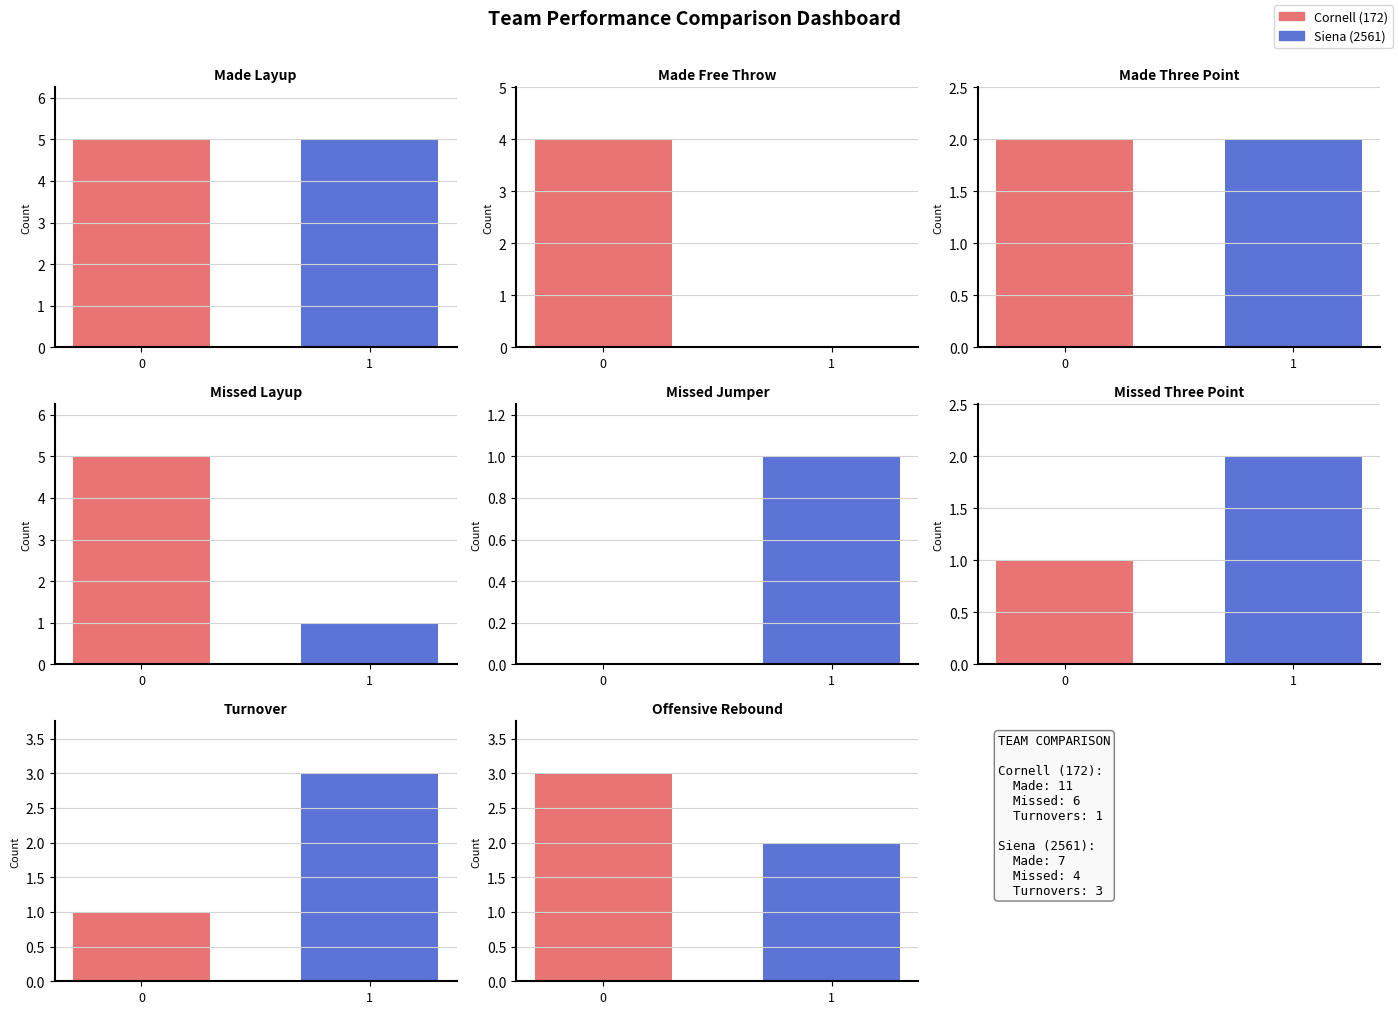

Which series changed the most between 2 and 8?

Siena (2561)